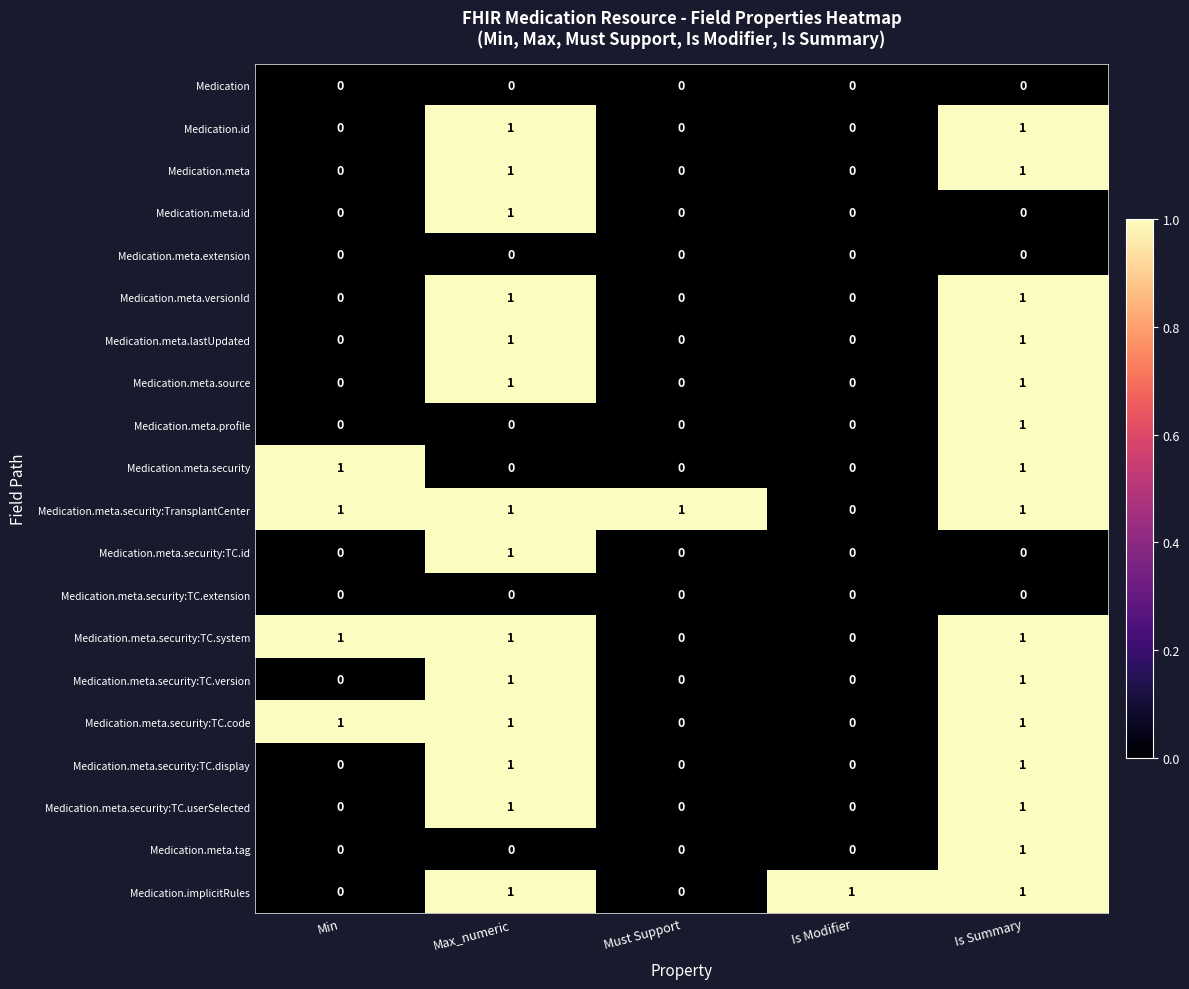

At how many categories does at least one series exceed 0?

5